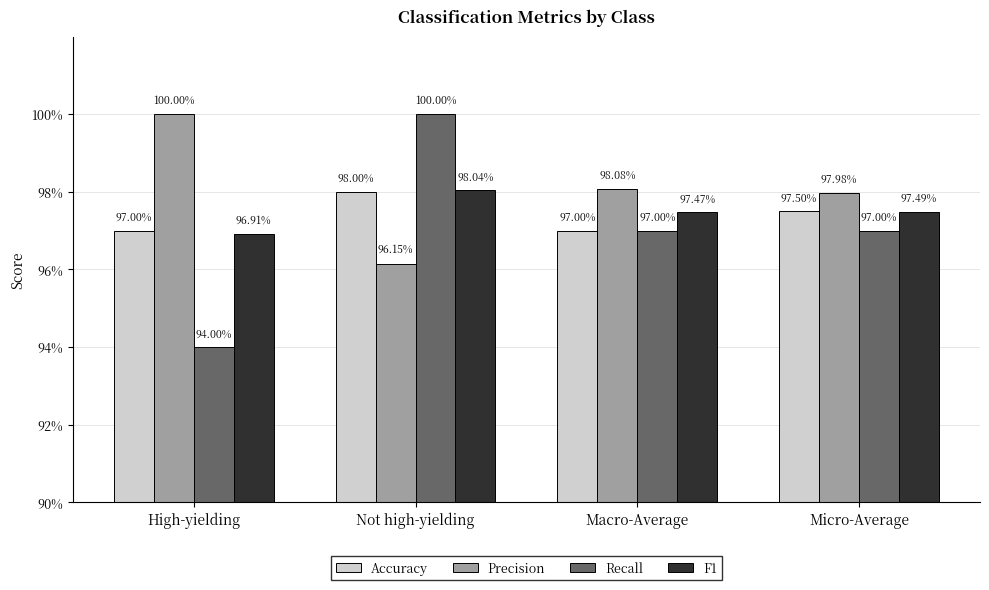

Reading right to left, list all the values displayed in this chart.

Accuracy: Micro-Average=1.0	Macro-Average=1.0	Not high-yielding=1.0	High-yielding=1.0
Precision: Micro-Average=1.0	Macro-Average=1.0	Not high-yielding=1.0	High-yielding=1.0
Recall: Micro-Average=1.0	Macro-Average=1.0	Not high-yielding=1.0	High-yielding=0.9
F1: Micro-Average=1.0	Macro-Average=1.0	Not high-yielding=1.0	High-yielding=1.0